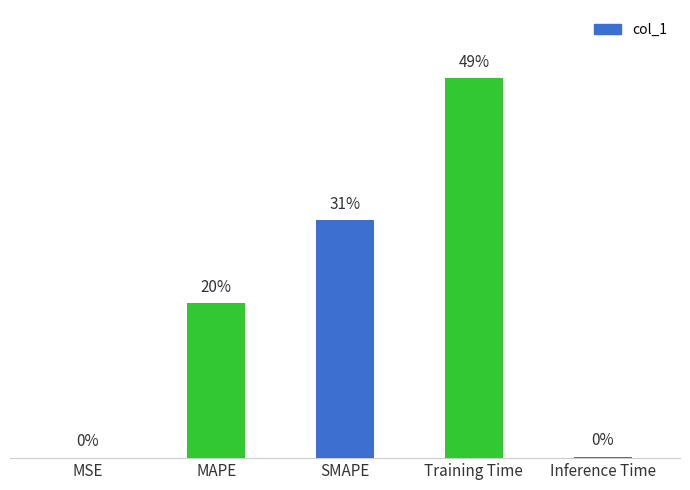

At which category does the chart reach its peak across all series?

Training Time